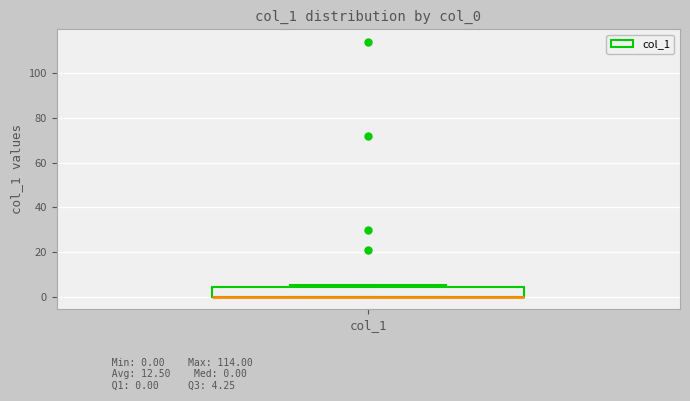

Read this box plot against the y-axis: the position of the median line, the range covered by the box, and the ends of both whiskers. The values are not printed on the chart, so give them approximately, as read against the axis.

median 0 (drawn on the box's lower edge), box 0 to 4, whiskers 0 to 6